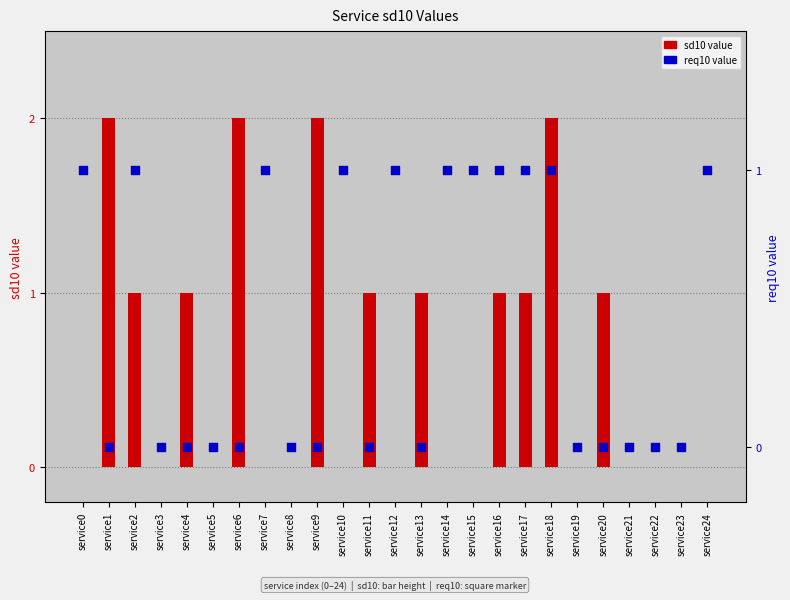

Which series contains the lowest Y value?

sd10 value